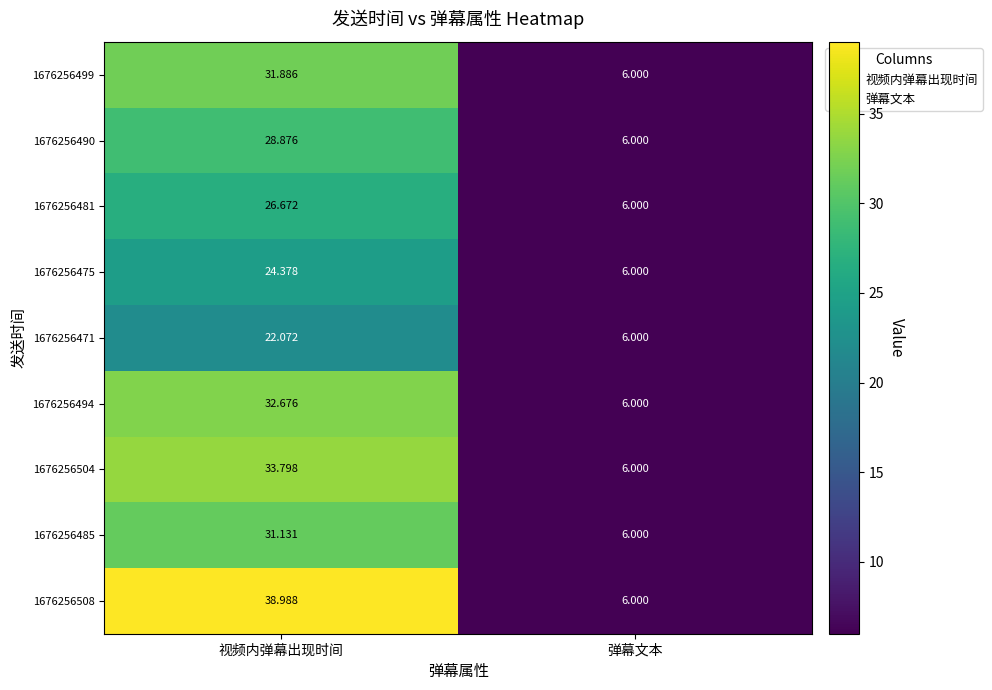

How many categories are shown in the chart?

2